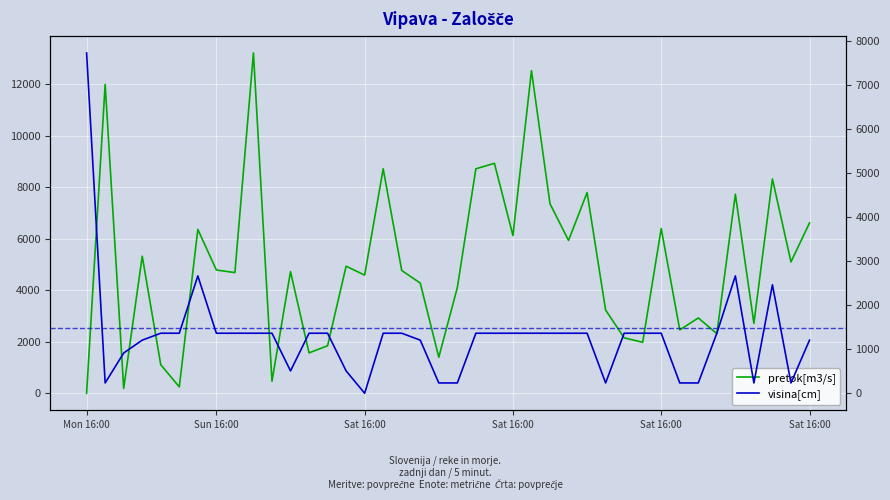

True or false: visina[cm] has a value of 1879.1 at 22.

False